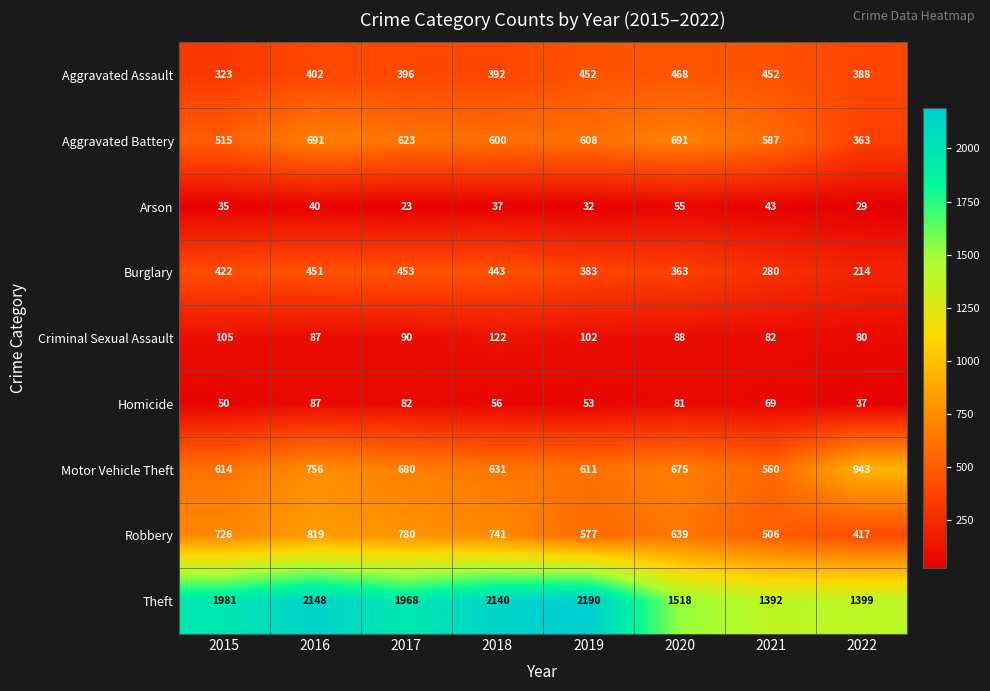

What is the minimum value for Arson?

23